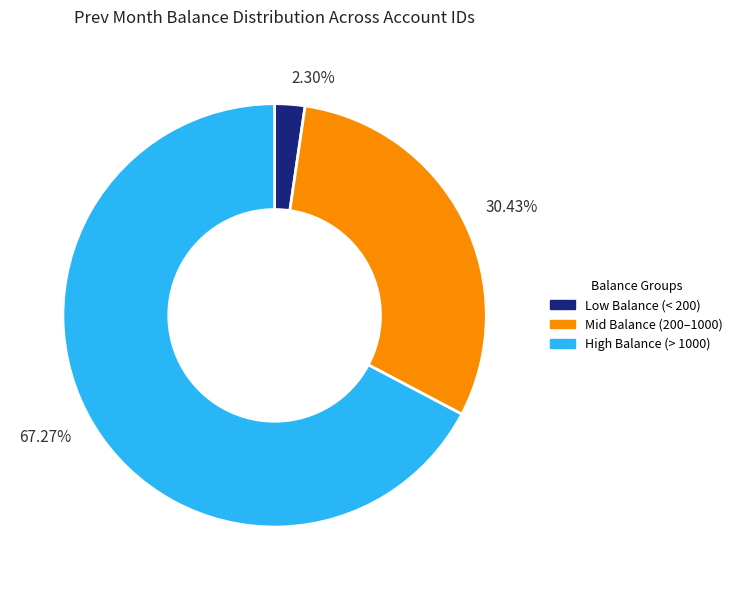

Which category accounts for the majority?

67.27%